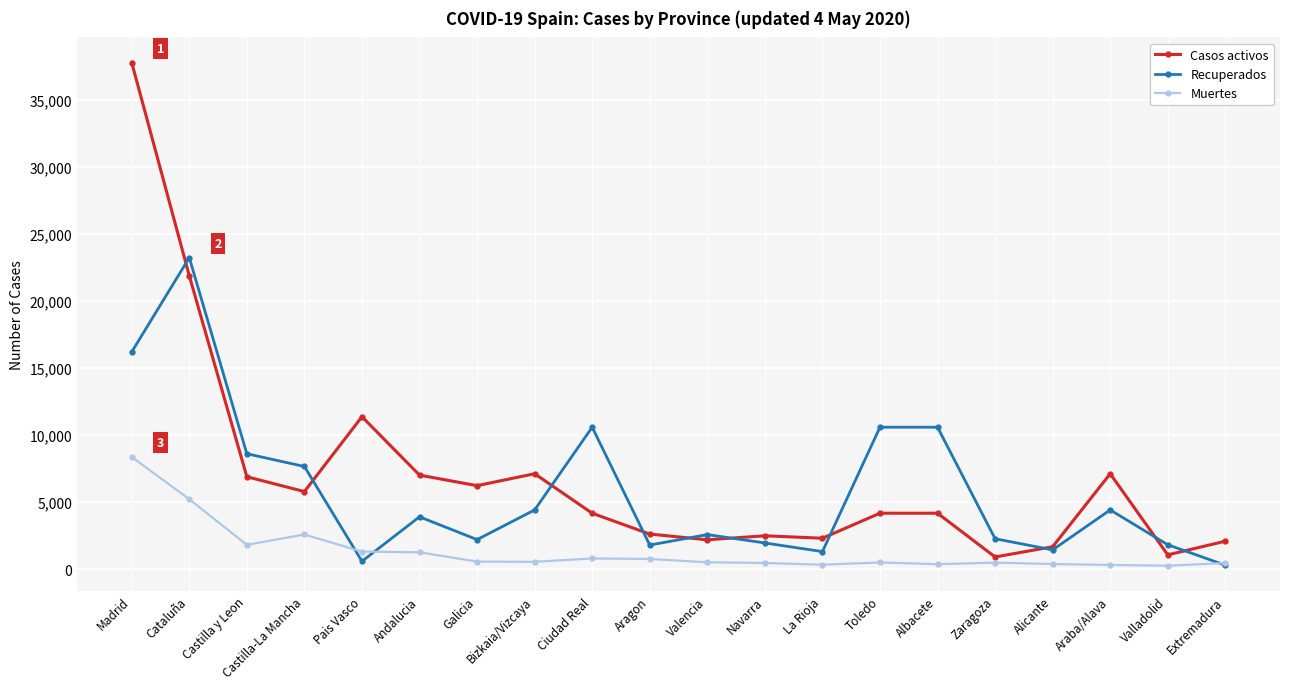

At which label does Casos activos reach its peak?

Madrid